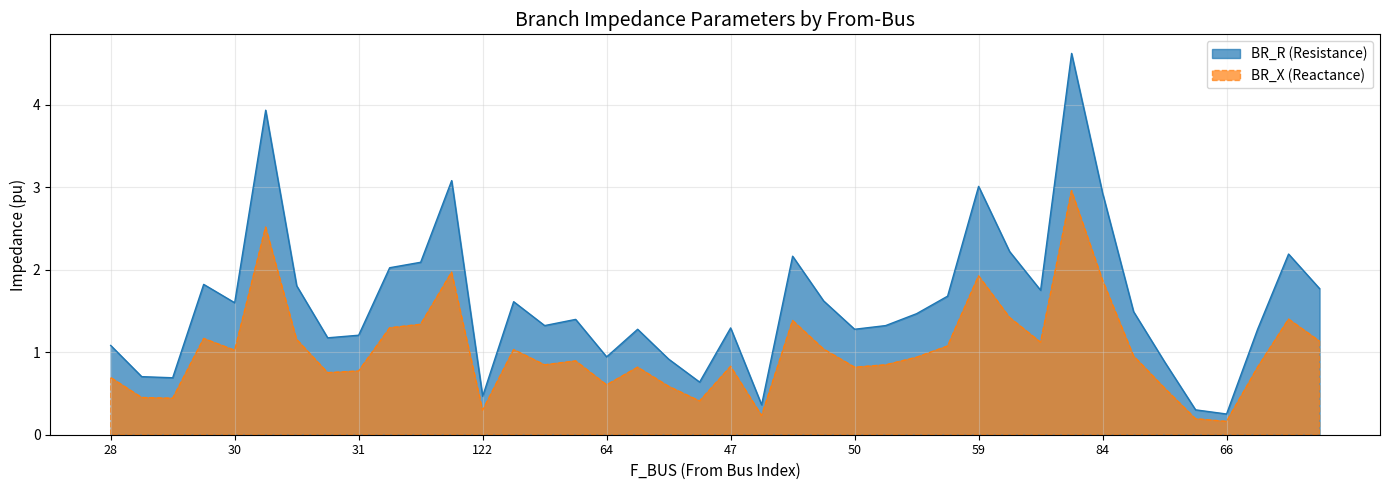

How many interior local valleys does the BR_X series have?

11